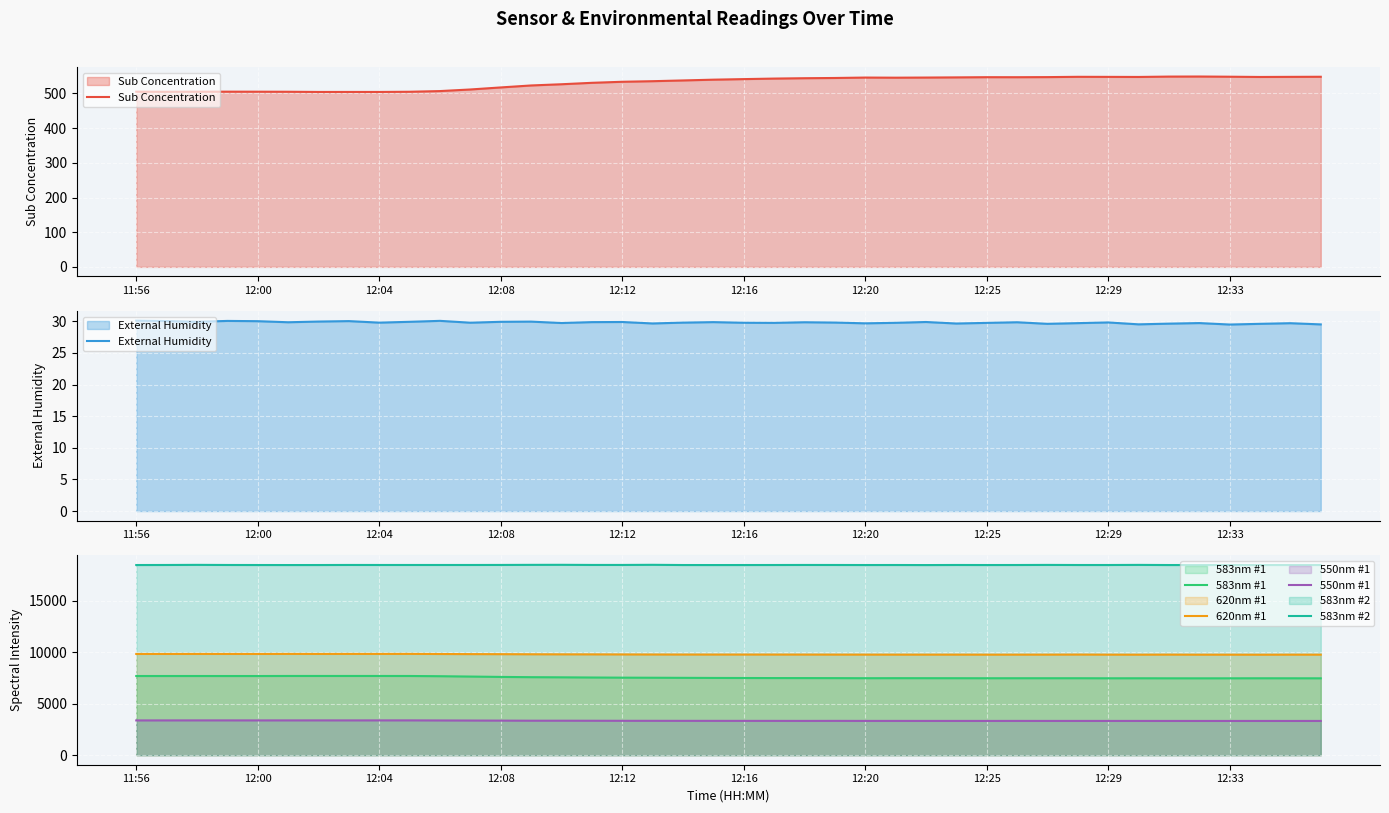

What is the total value across all series at 11:56?

39941.1